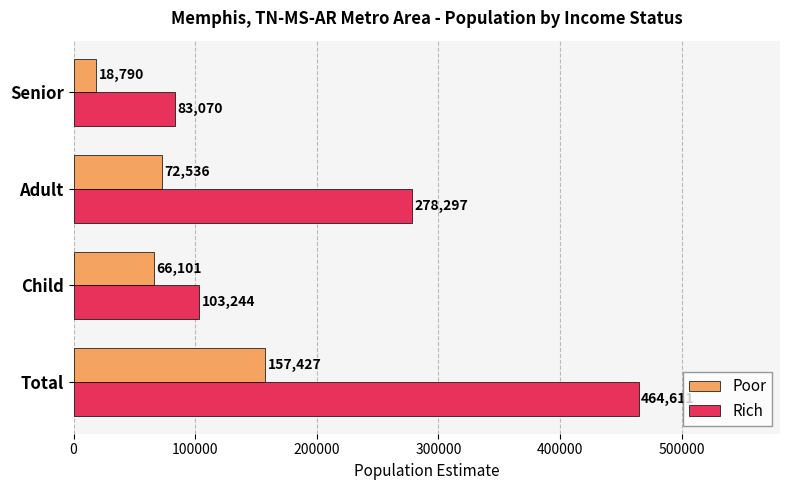

How many series are shown in this chart?

2